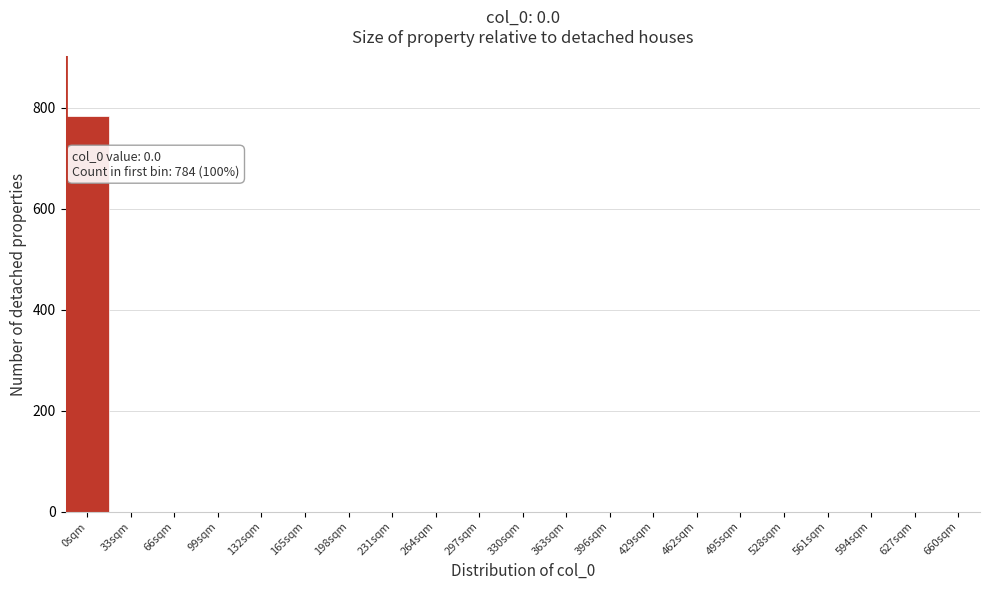

Reading right to left, transcribe all the data shown in this chart.

660sqm=0	627sqm=0	594sqm=0	561sqm=0	528sqm=0	495sqm=0	462sqm=0	429sqm=0	396sqm=0	363sqm=0	330sqm=0	297sqm=0	264sqm=0	231sqm=0	198sqm=0	165sqm=0	132sqm=0	99sqm=0	66sqm=0	33sqm=0	0sqm=784